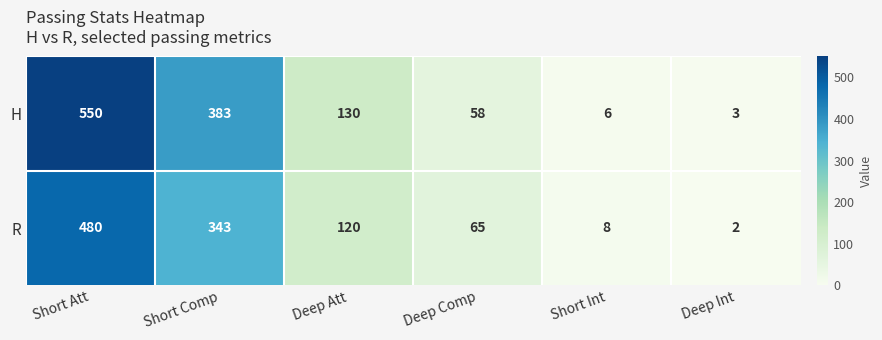

Rank the series at Short Int from highest to lowest value.

R, H